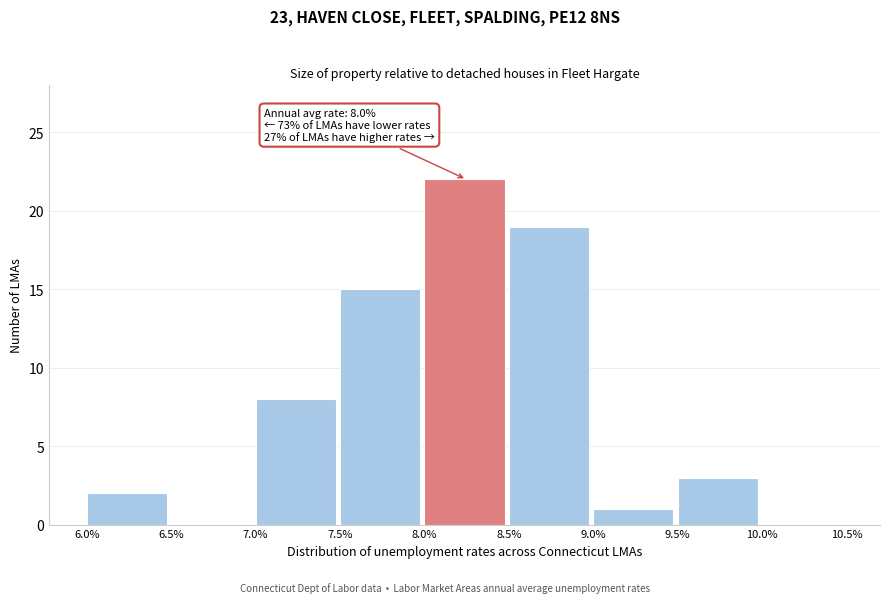

Which range on the x-axis has the tallest bar?

8.0% to 8.5%